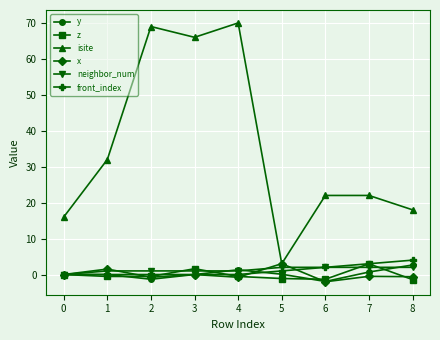

Count the number of categories in the chart.

9